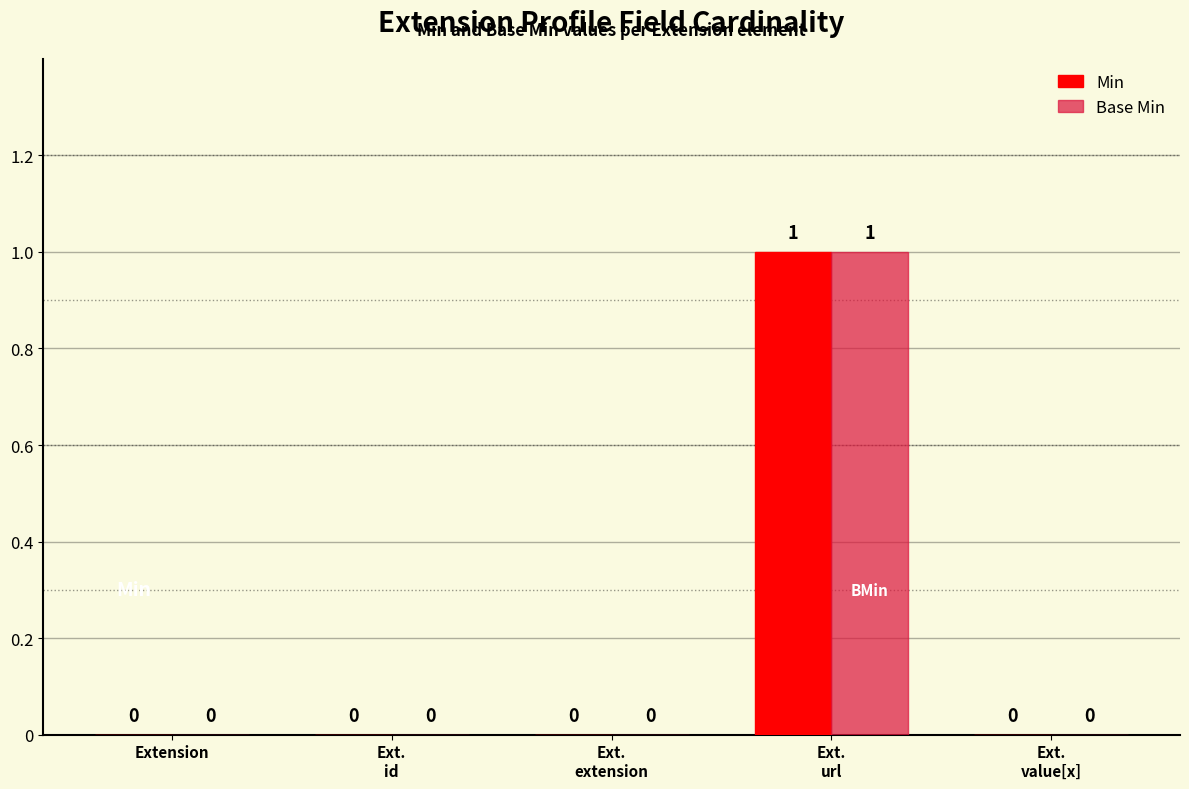

Does the chart contain stacked bars?

No